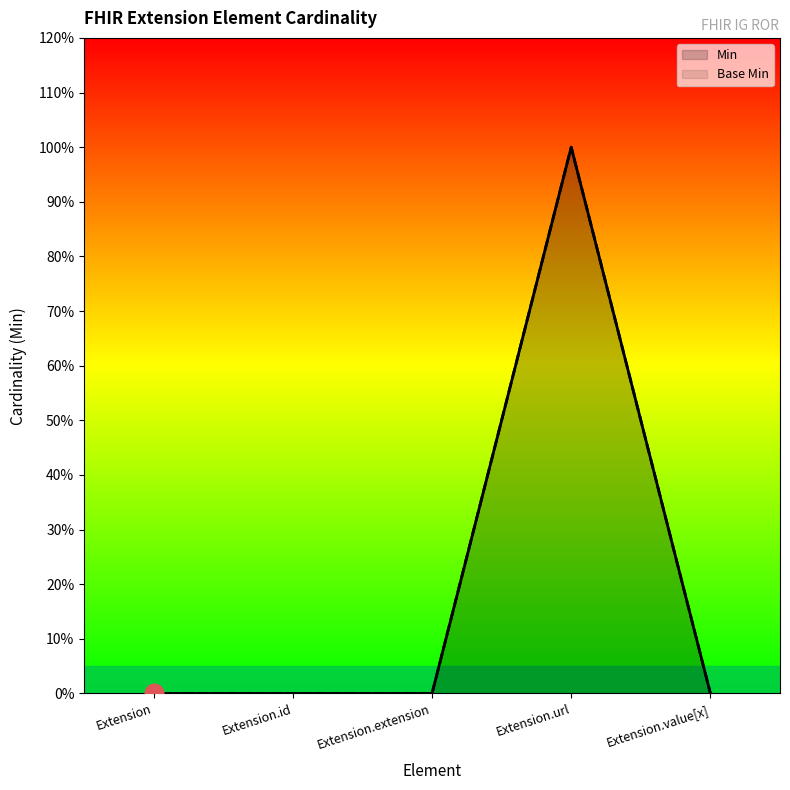

What are all the series names shown in the legend?

Min, Base Min